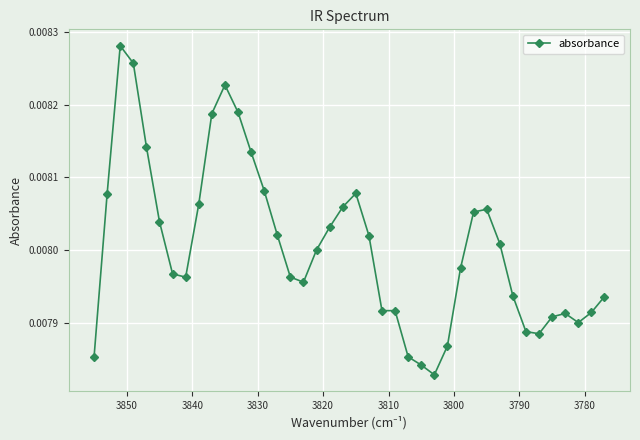

How many interior local valleys (lower than both neighbors) does the data have?

5